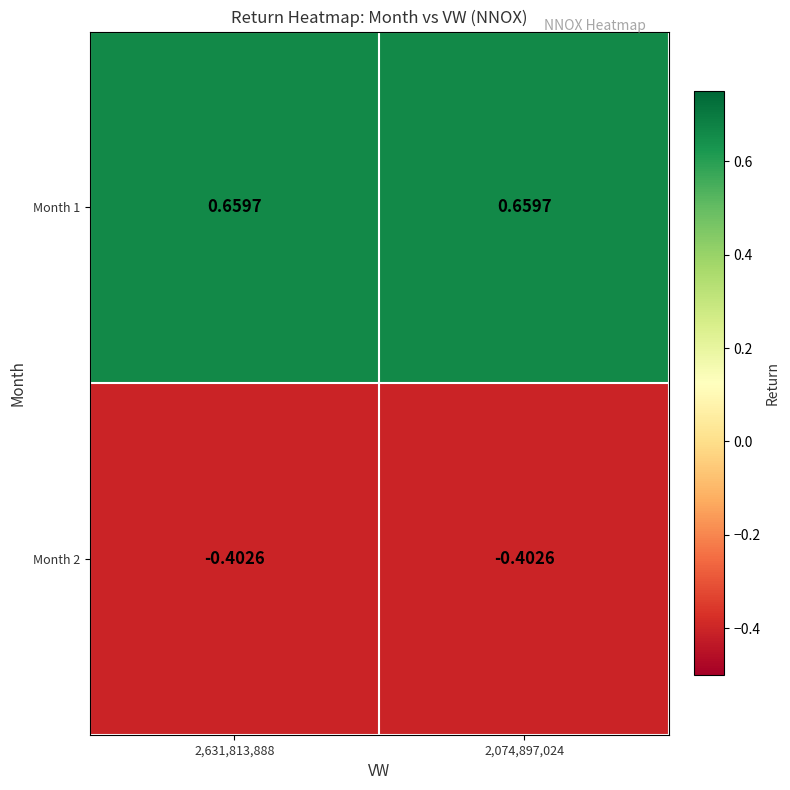

List the series in order of their peak value, highest first.

Month 1, Month 2